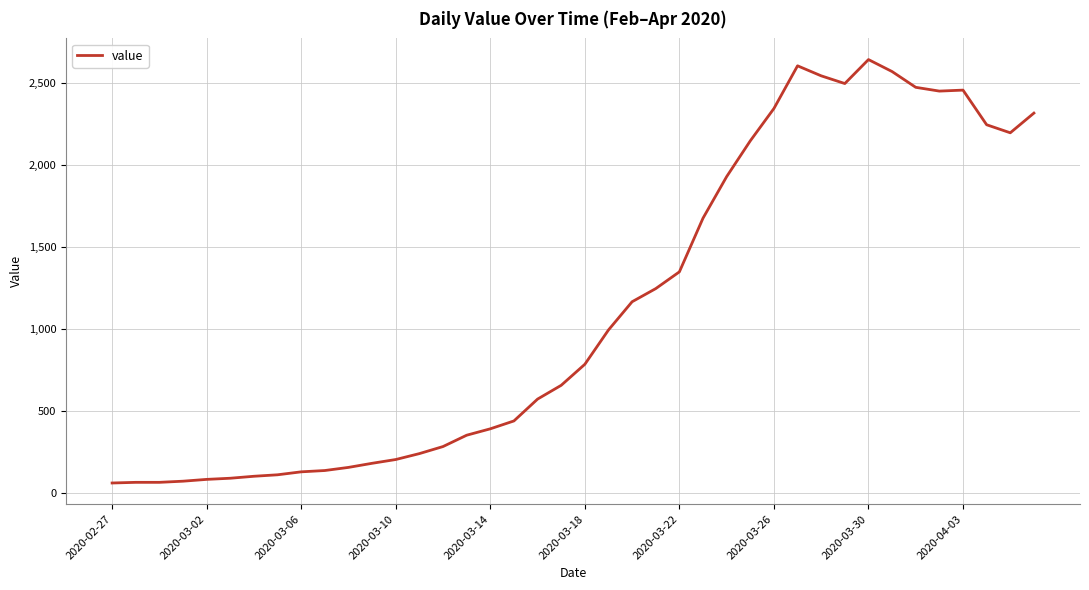

What is the minimum value shown in the chart?

61